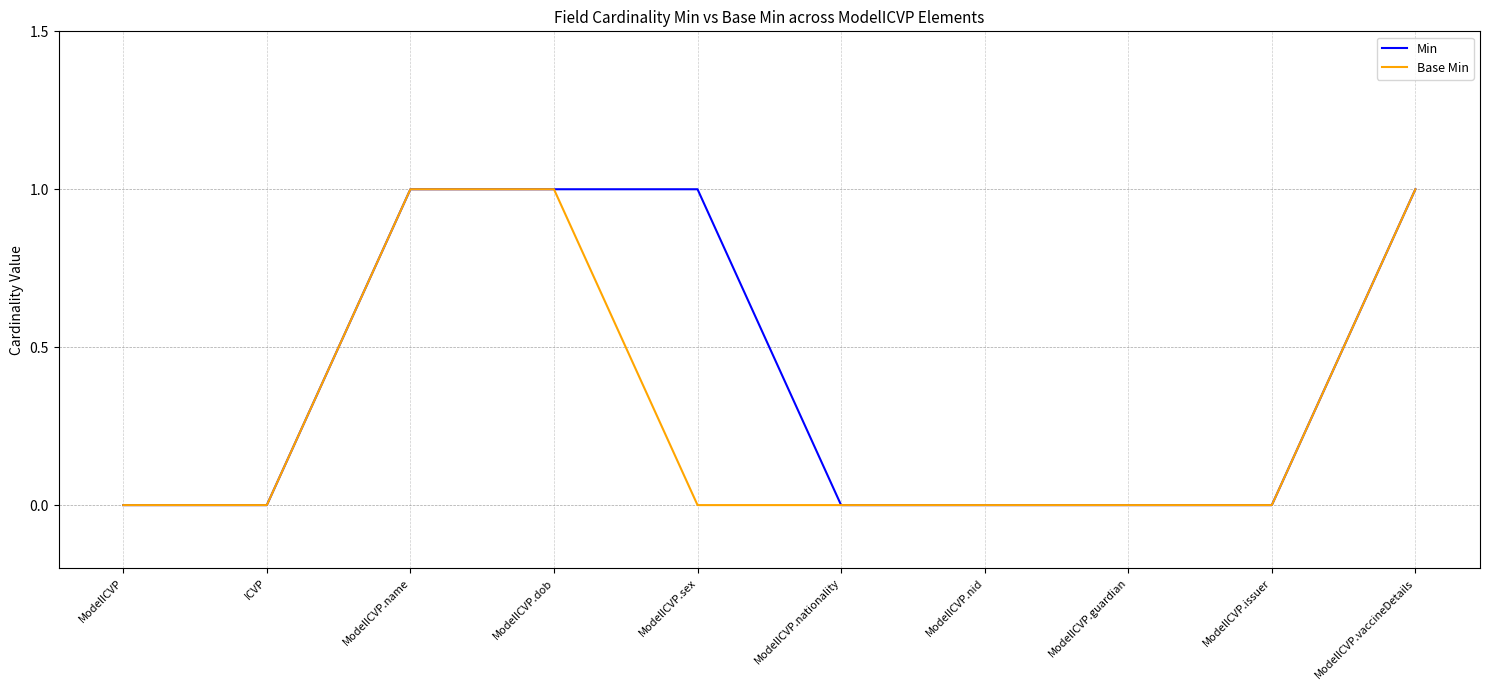

Which series has the largest total across all categories?

Min